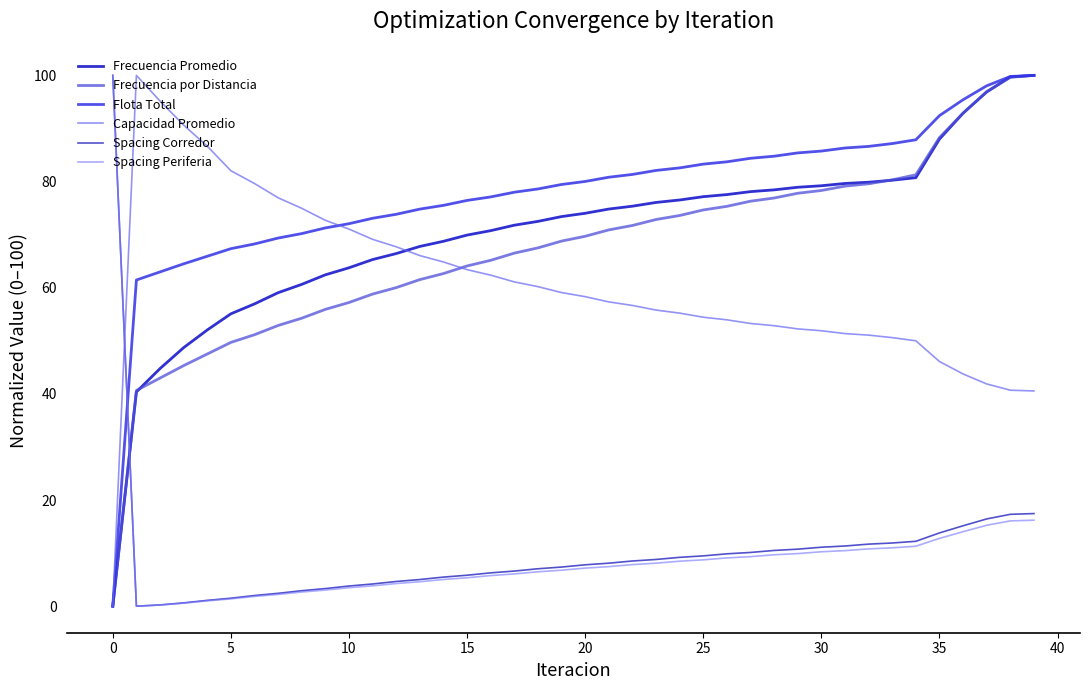

Which series has the largest range (max minus min)?

Frecuencia Promedio